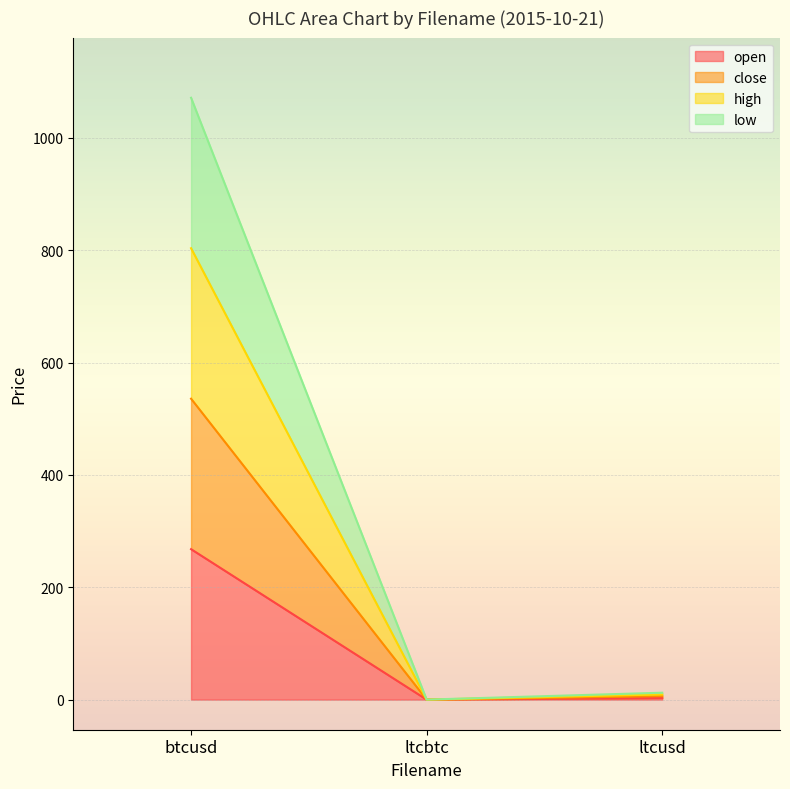

Which category has the highest value in the close series?

btcusd